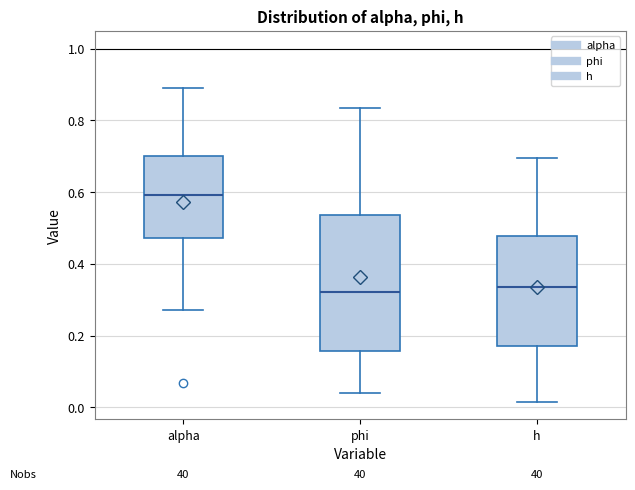

Reading left to right, read every box against the y-axis: the position of its median line, the range the box covers, and the ends of its whiskers. The values are not printed on the chart, so give them approximately, as read against the axis.

alpha: median 0.60, box 0.48 to 0.70, whiskers 0.28 to 0.88
phi: median 0.32, box 0.16 to 0.54, whiskers 0.04 to 0.84
h: median 0.34, box 0.18 to 0.48, whiskers 0.02 to 0.70